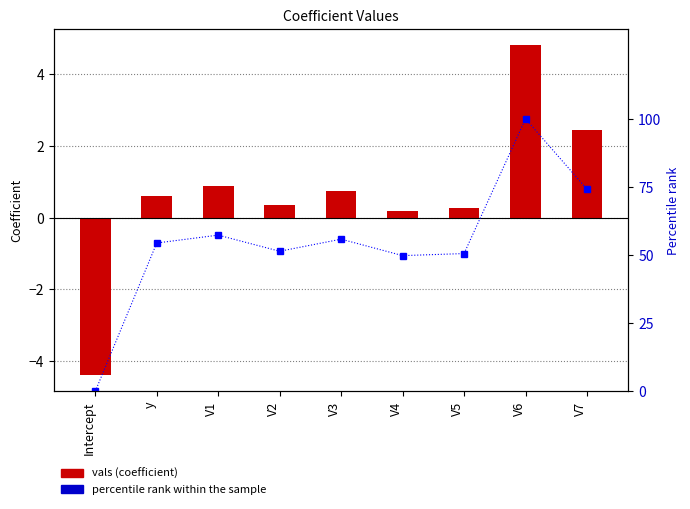

How many data points does each series have?

9